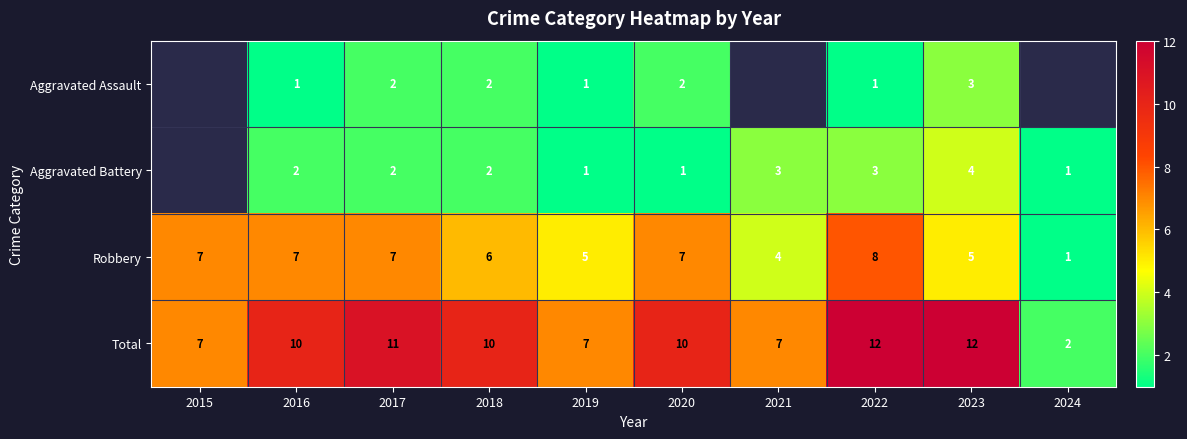

What is the difference between the Robbery values at 2024 and 2015?

6